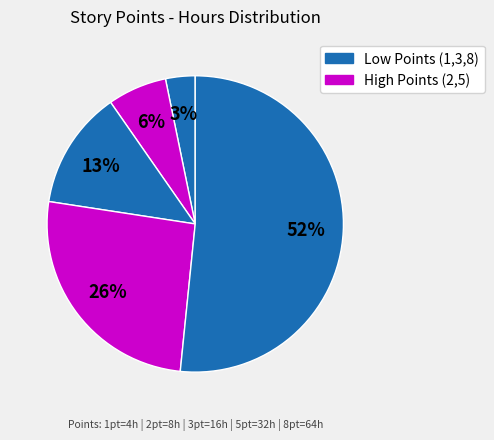

How many segments does this pie chart have?

5